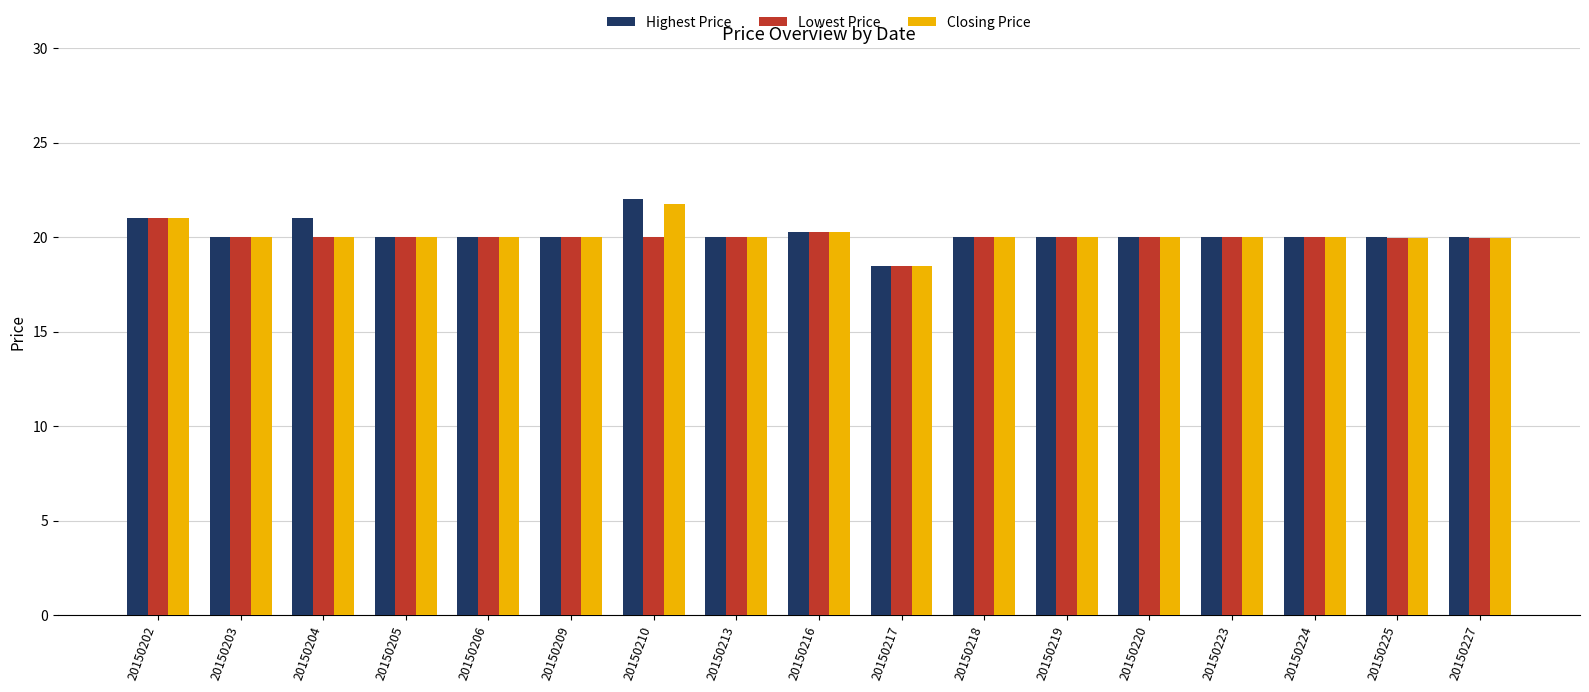

What is the total value across all series at 20150217?

55.5